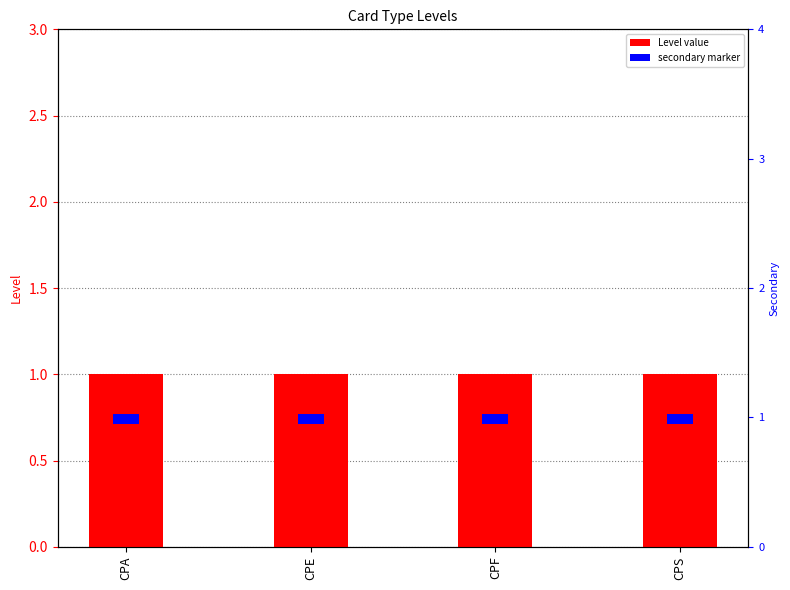

What is the approximate value of secondary marker at CPA?

0.1